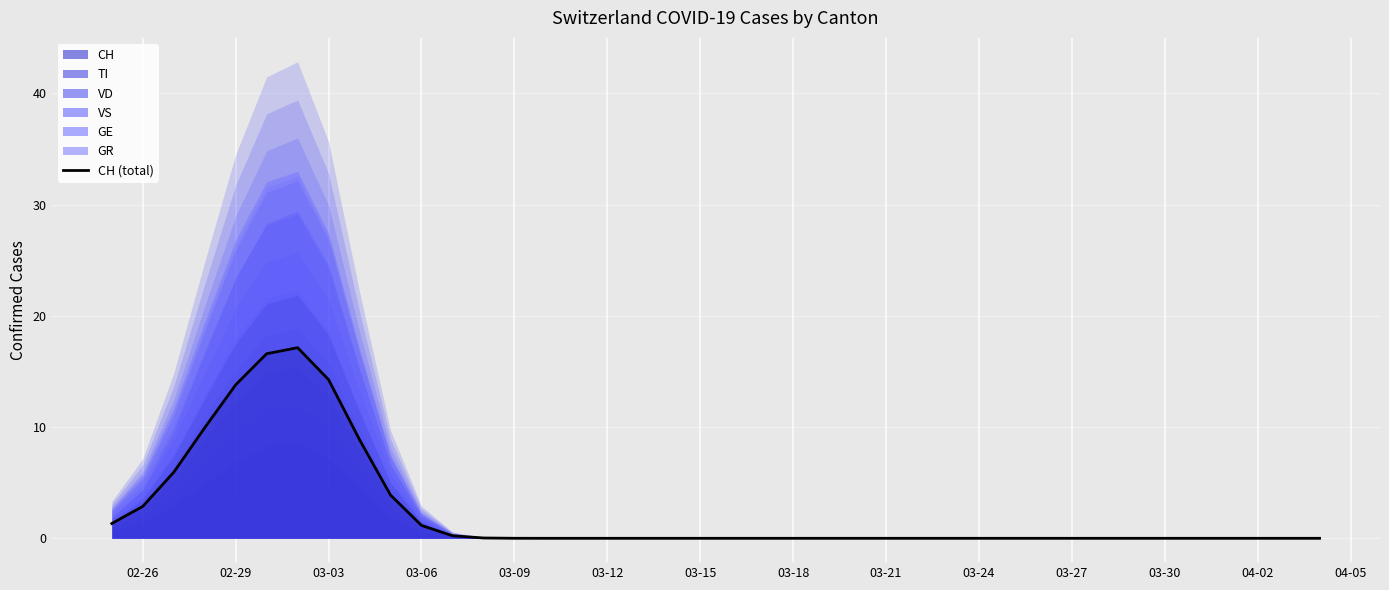

How many lines are shown in the chart?

1